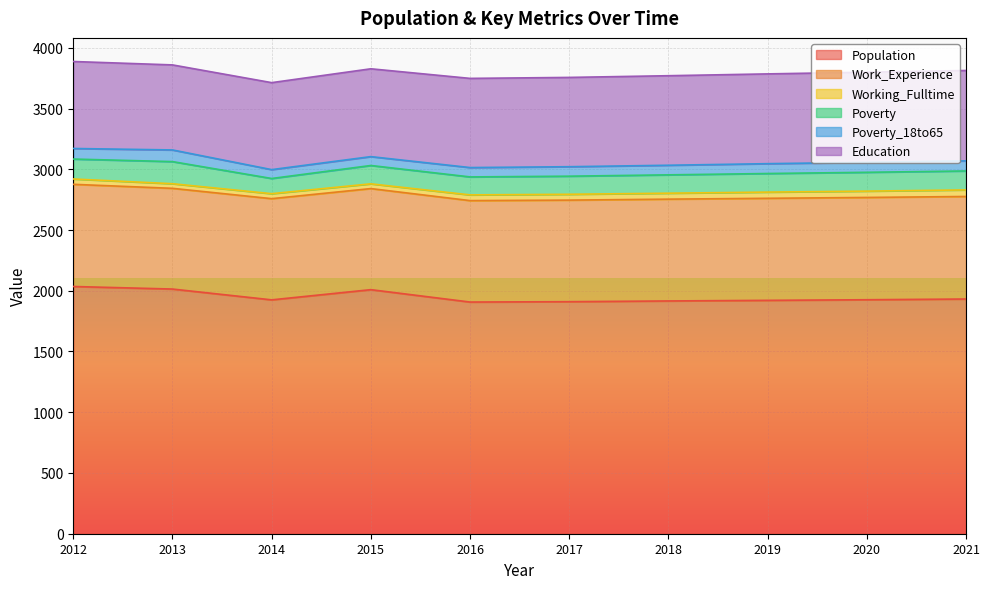

What is the lowest value of the Poverty_18to65 series?

73